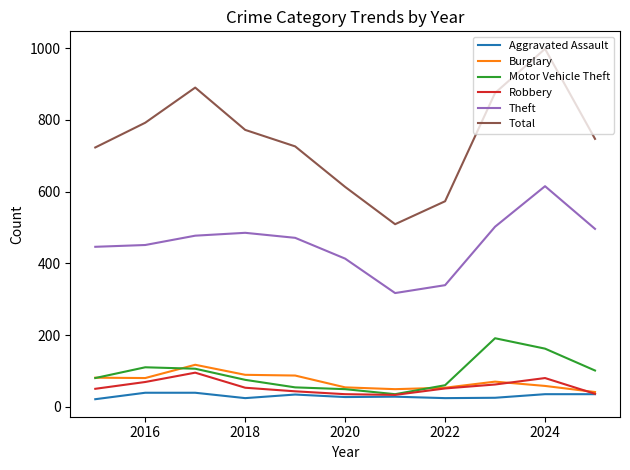

Which series has the largest range (max minus min)?

Total